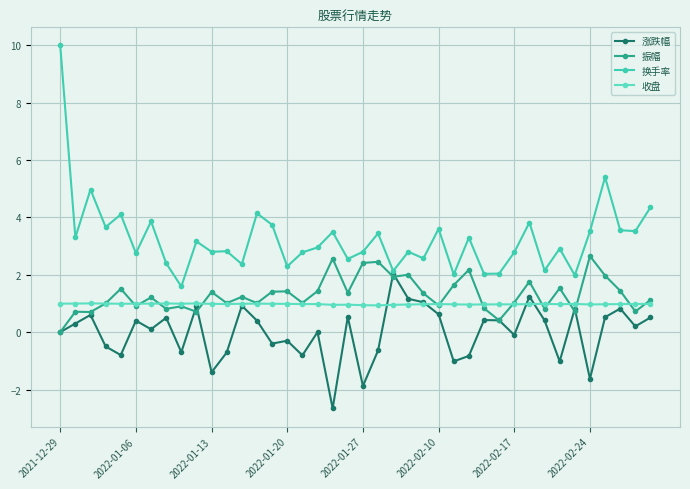

How many data points does each series have?

40